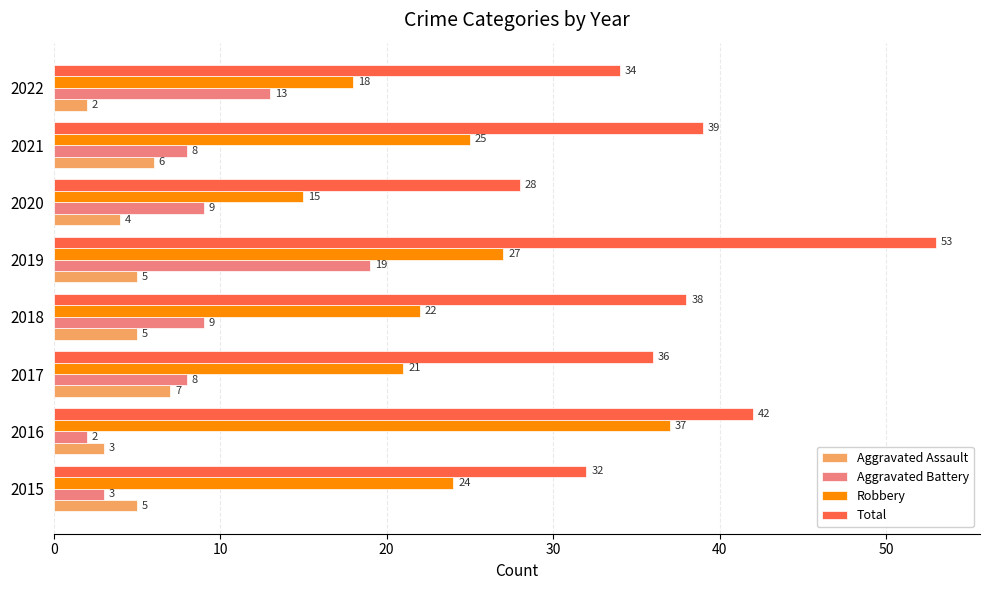

How many data points in Robbery are less than 24?

4